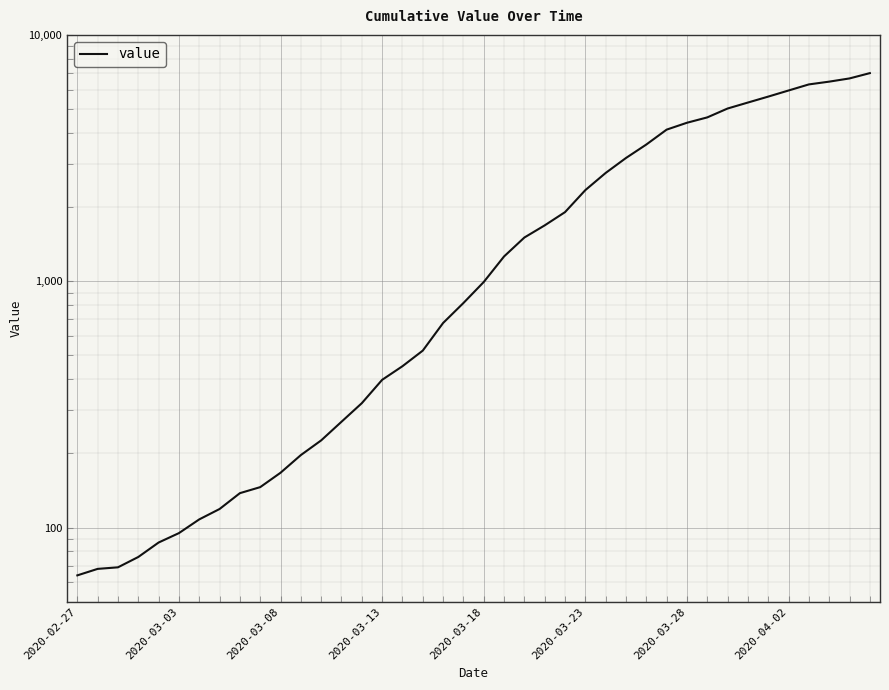

What is the difference between the maximum and second lowest values?

6927